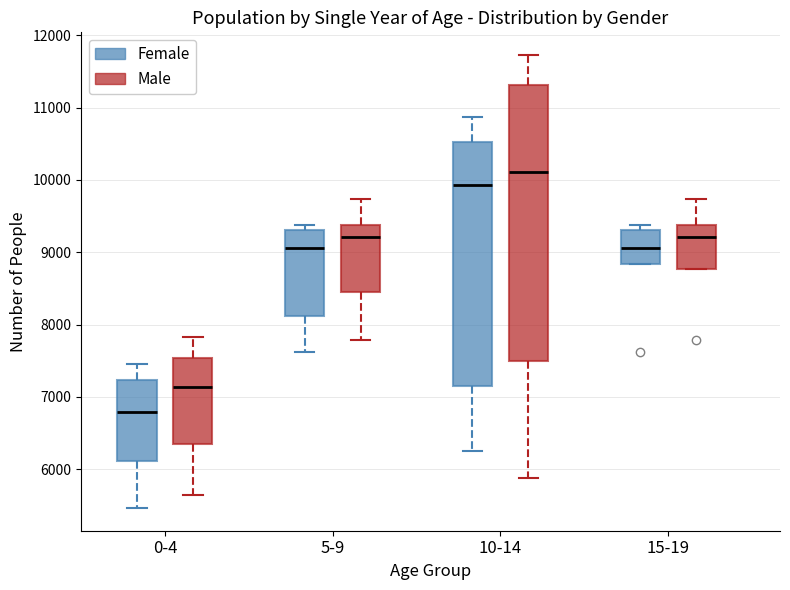

Comparing the boxes themselves (not the whiskers), which one is the tallest?

10-14 (Male)